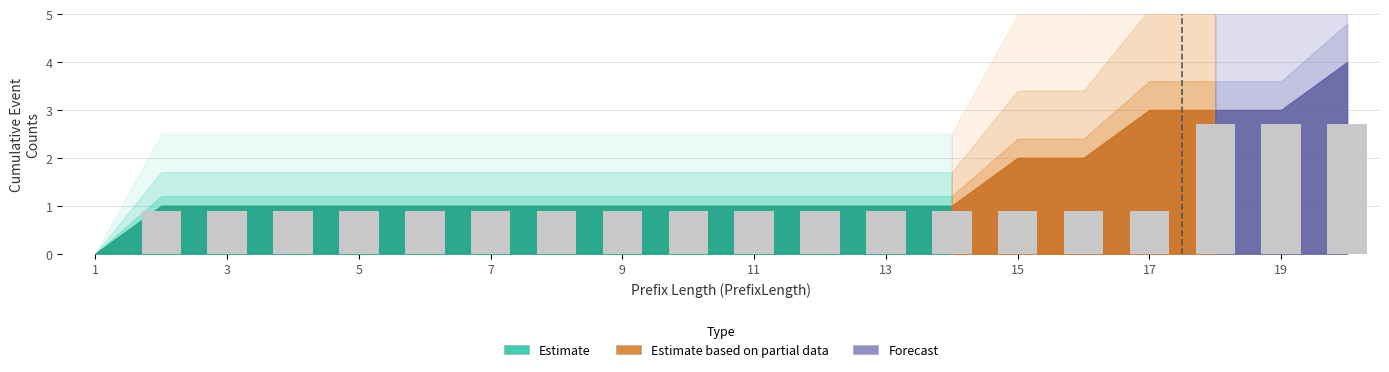

What is the sum of all values?

22.5